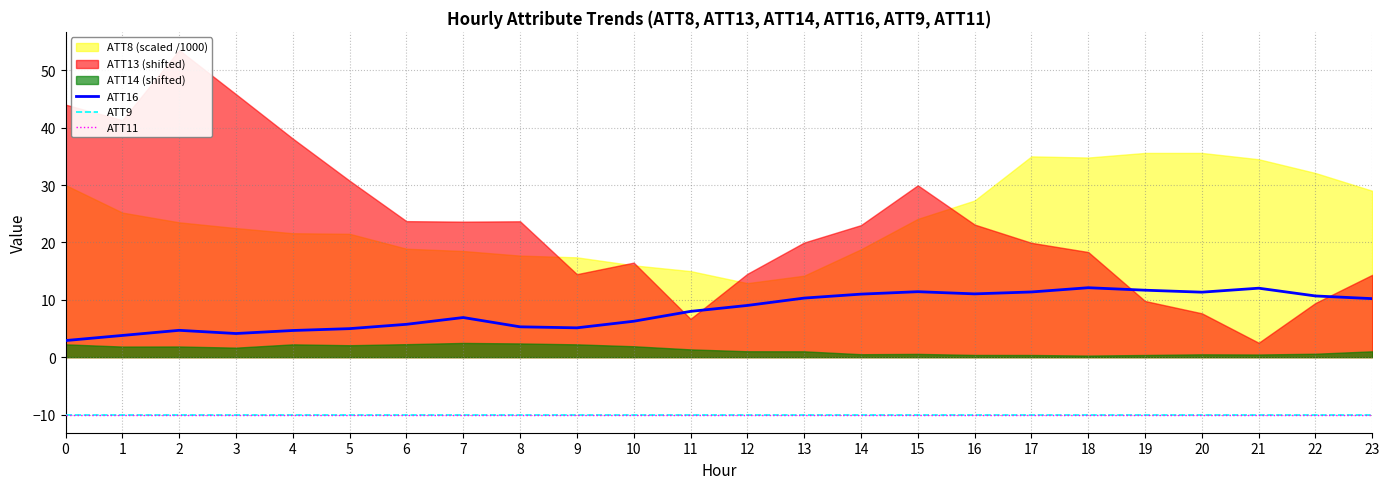

What is the value of the ATT11 point at the 9th from the left?

-10.0